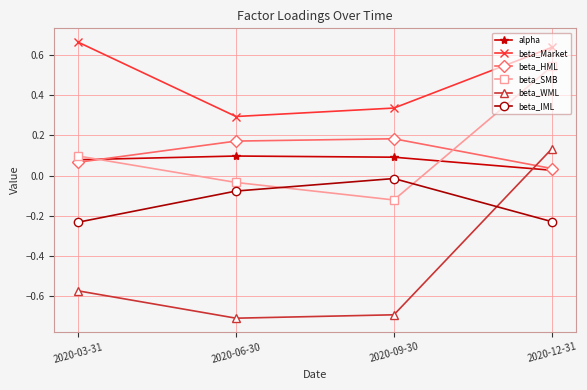

Where do beta_HML and alpha first cross each other?

2020-03-31 and 2020-06-30